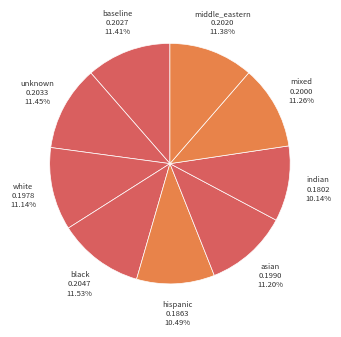

How many segments does this pie chart have?

9